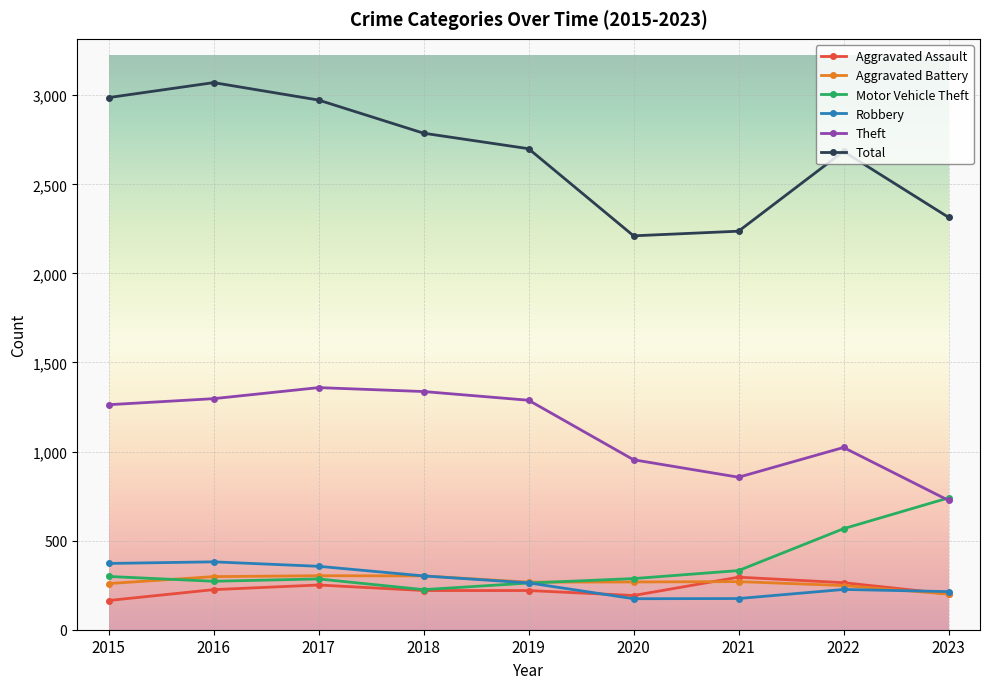

What is the value of the Total point at the 5th from the left?

2700